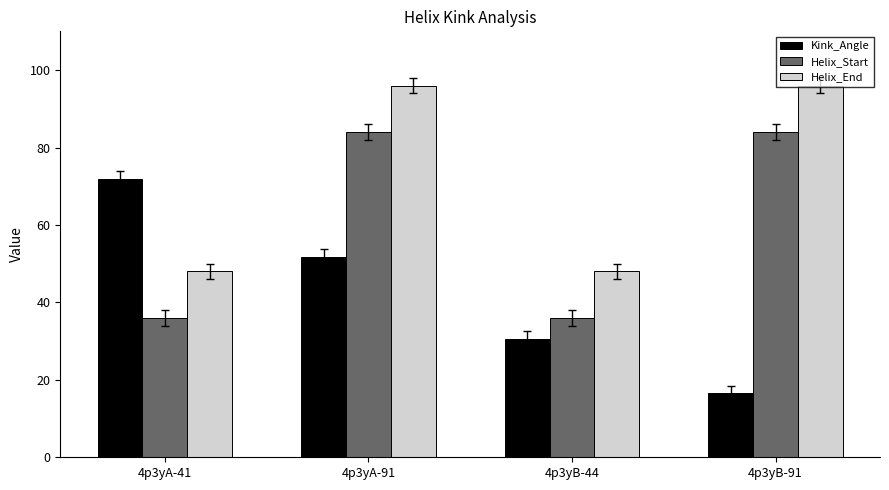

List the series in order of their overall mean, lowest first.

Kink_Angle, Helix_Start, Helix_End